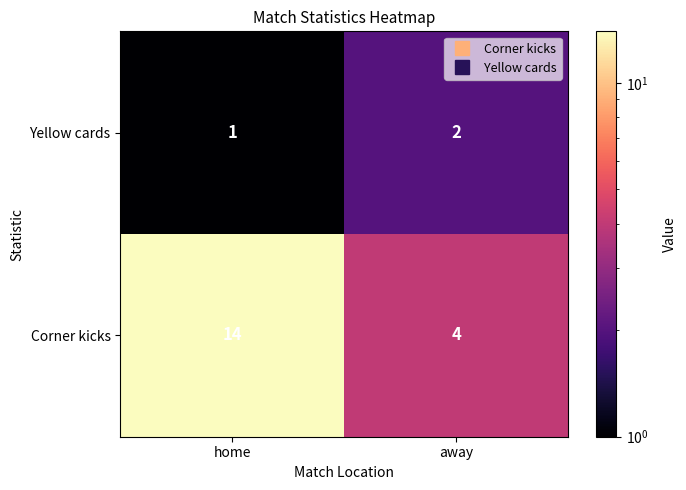

How many categories are shown in the chart?

2